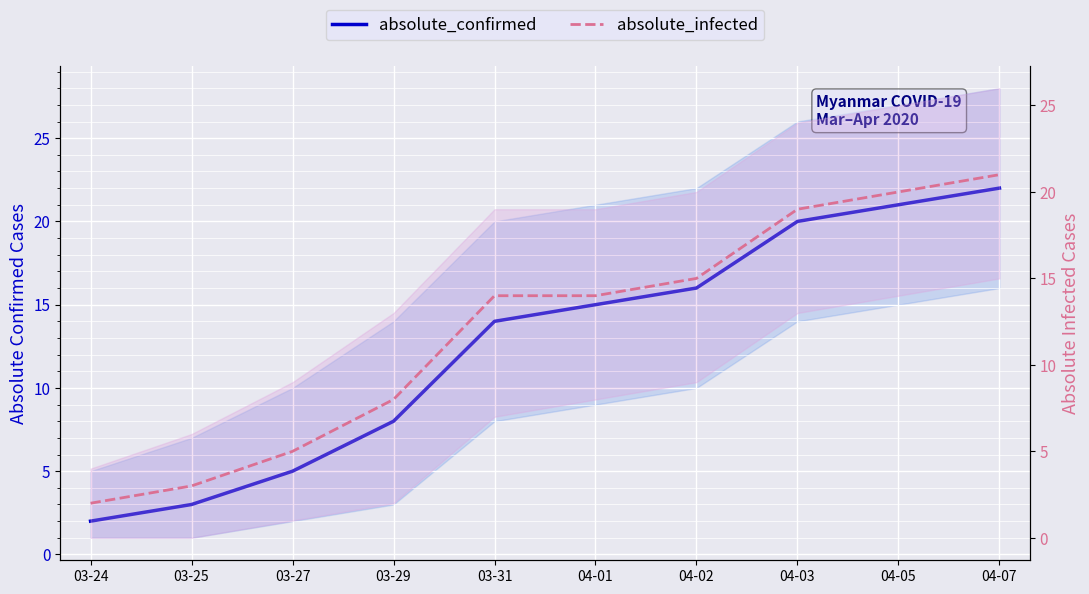

How many distinct data groups are displayed?

2